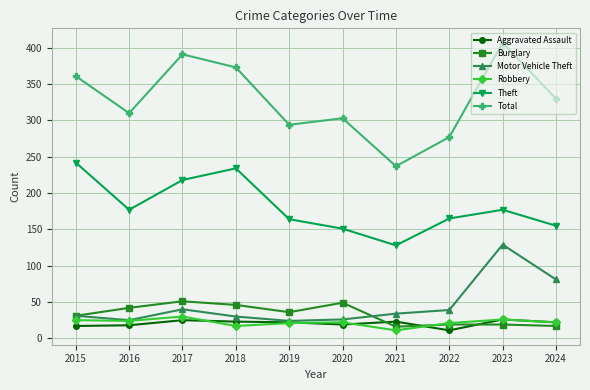

What is the lowest value of the Theft series?

128